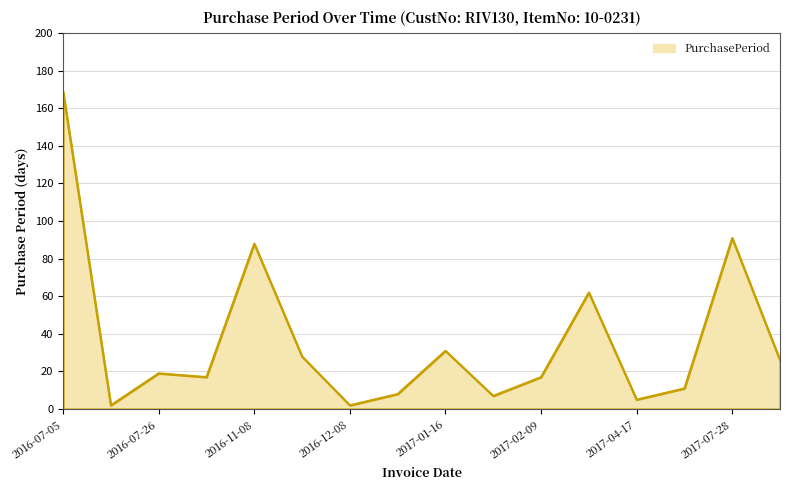

True or false: there are more than 1 points higher than both neighbors.

True